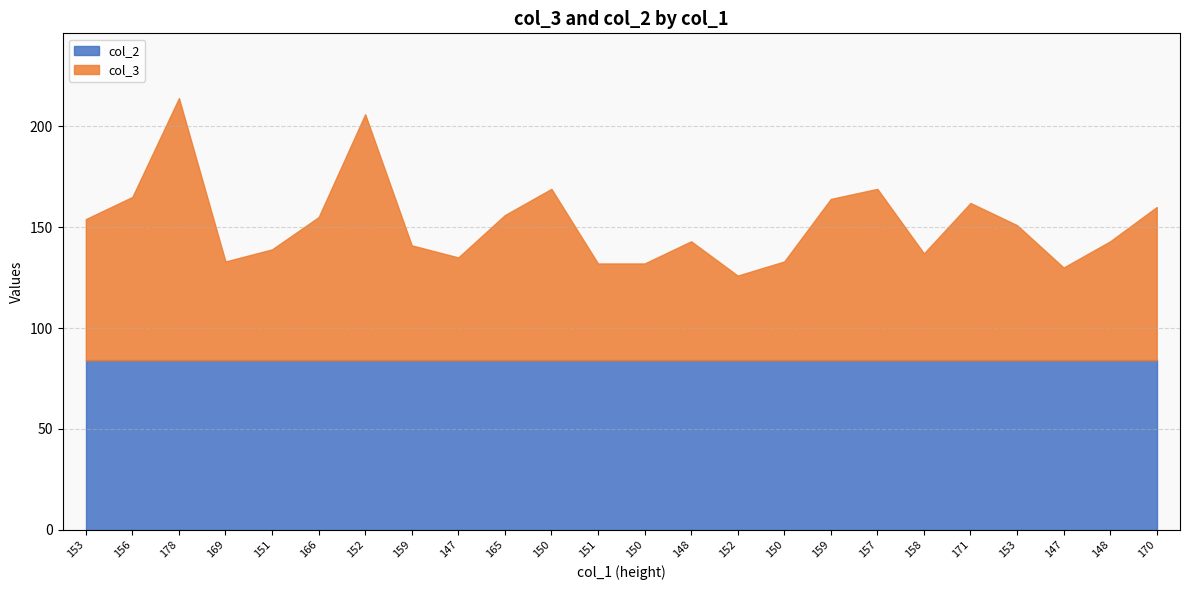

What is the difference between the maximum and second lowest values?

84